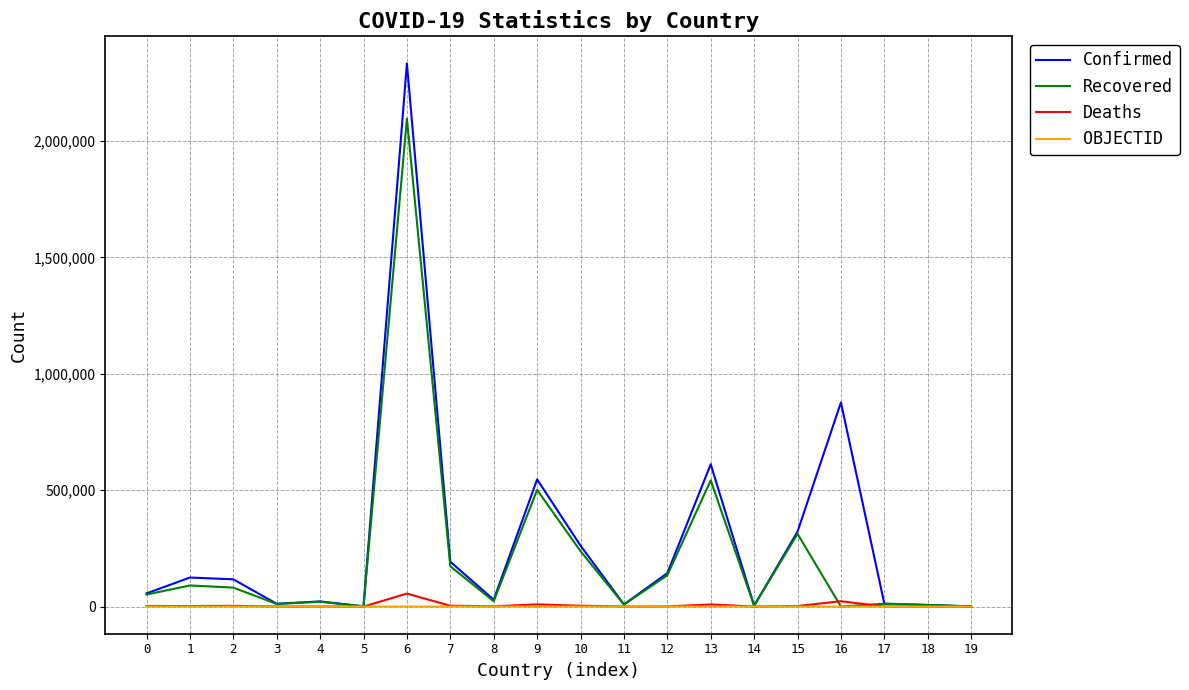

At how many categories does at least one series exceed 1876204?

1